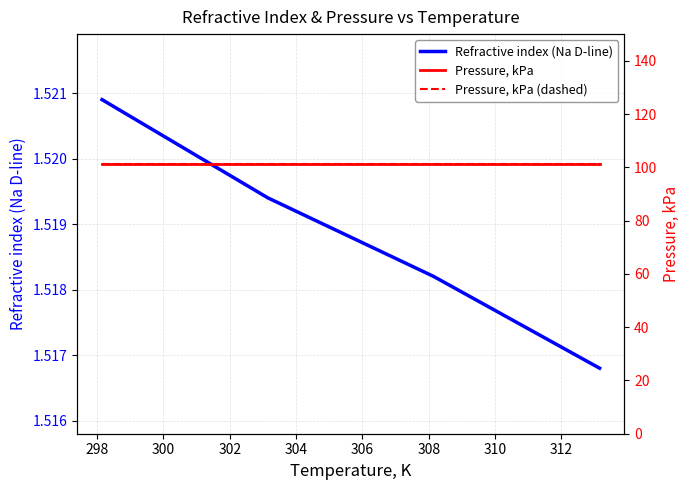

How many Refractive index (Na D-line) values are between 1 and 2?

4